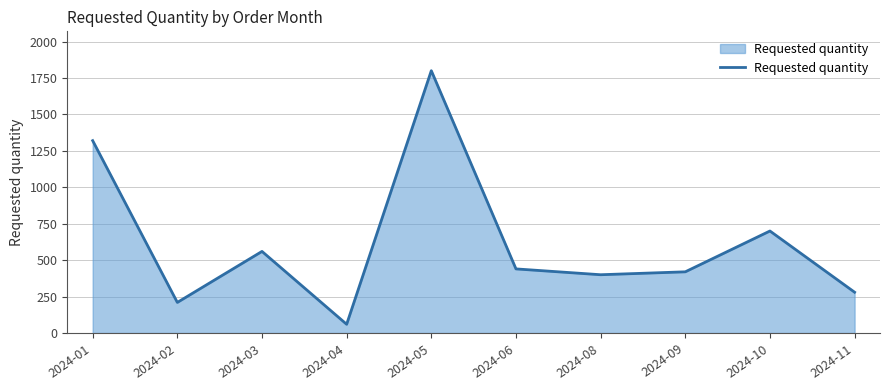

Where does the data first go above 440?

2024-01